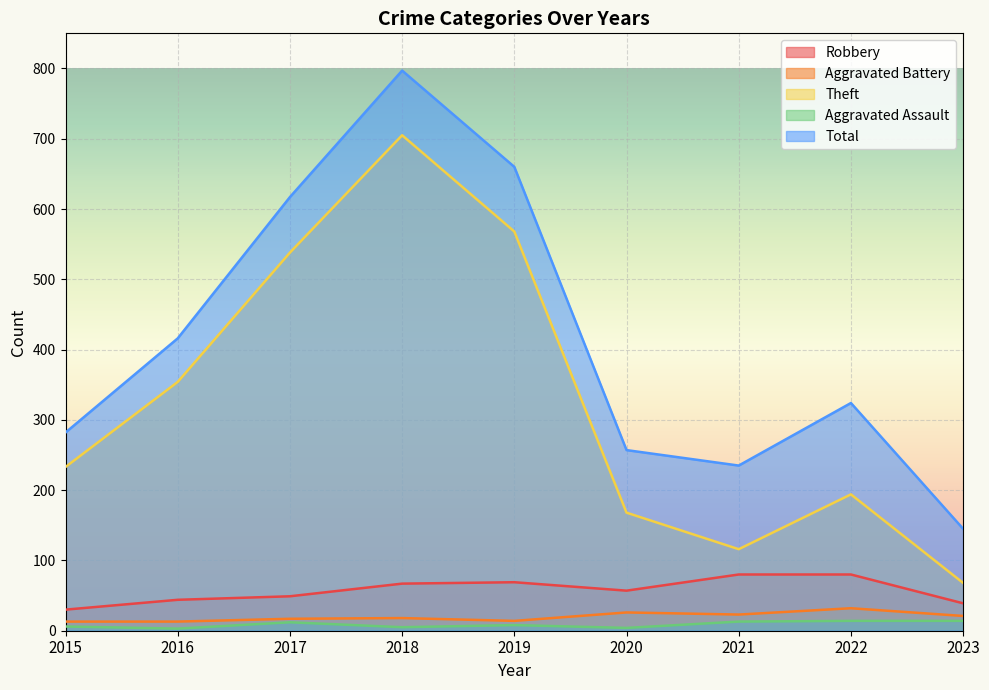

At which category is the sum across all series the highest?

2018